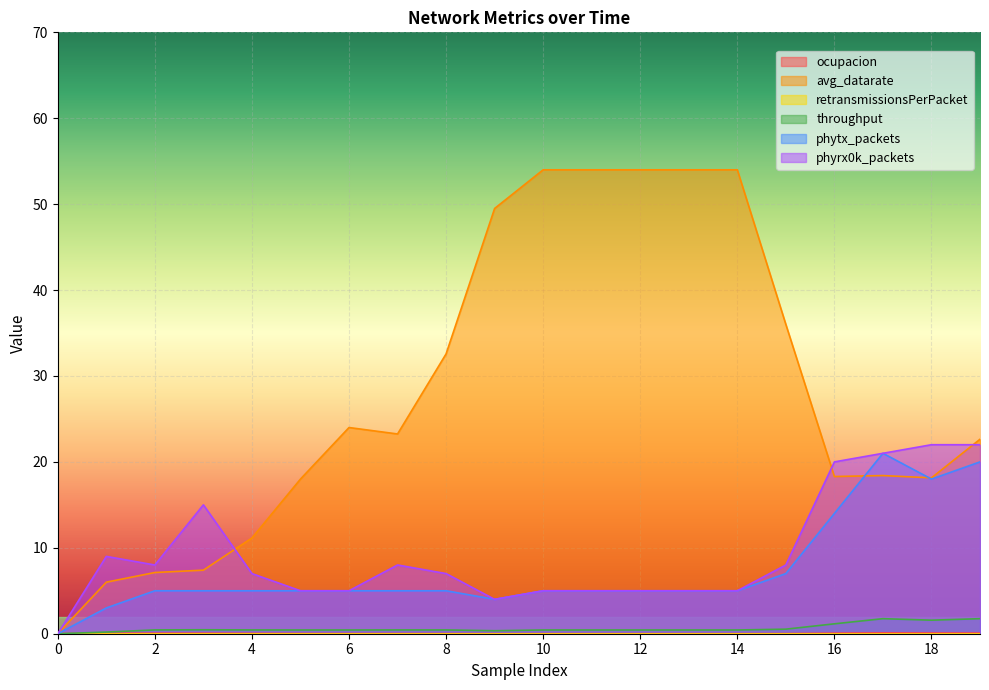

Count the number of data series in this chart.

6